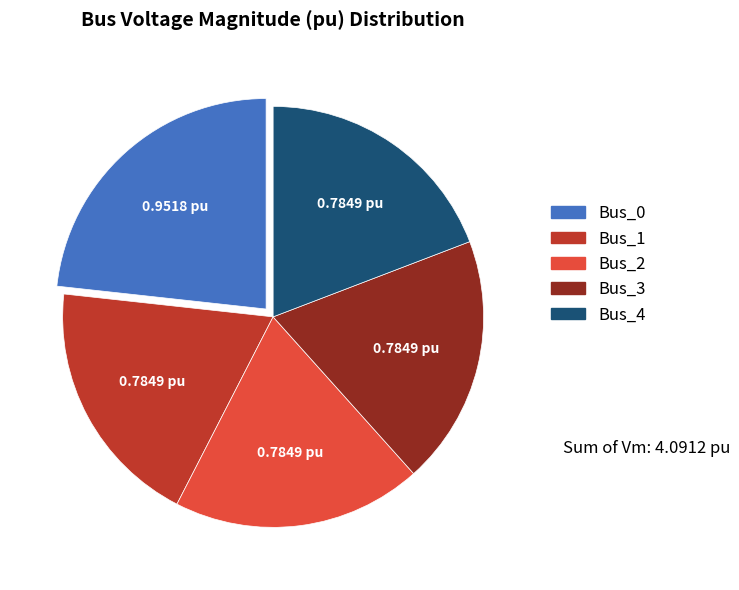

Combined, do Bus_3 and Bus_0 account for over 50%?

No